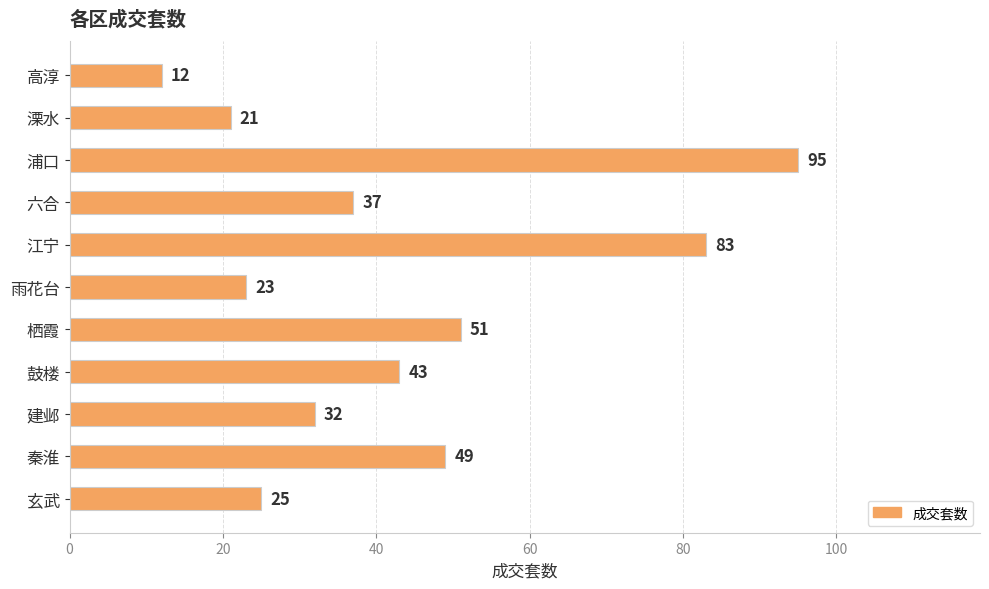

What is the average value?

43